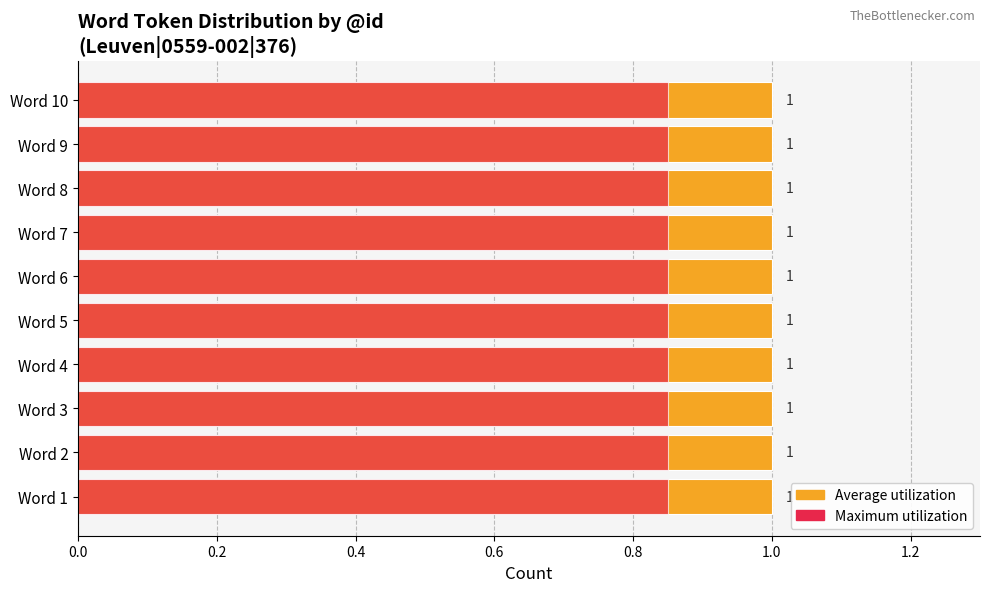

How many series are shown in this chart?

2